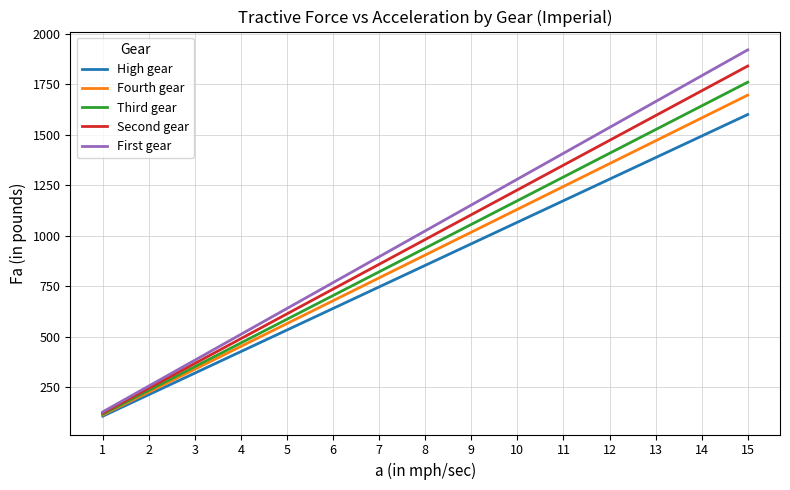

Is the value of Second gear at 13 greater than the value of First gear at 12?

Yes